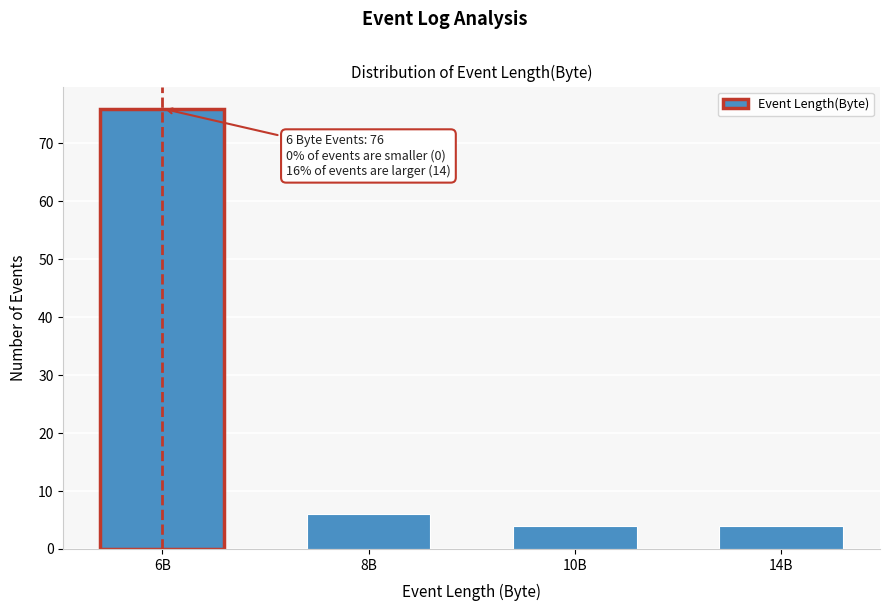

Reading left to right, extract all data points from this chart.

6B=76	8B=6	10B=4	14B=4